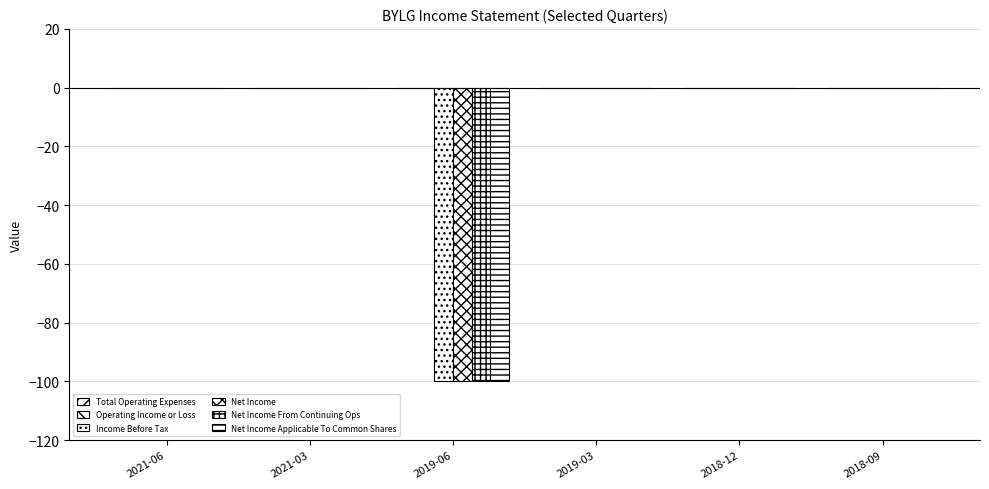

Count the number of categories in the chart.

6